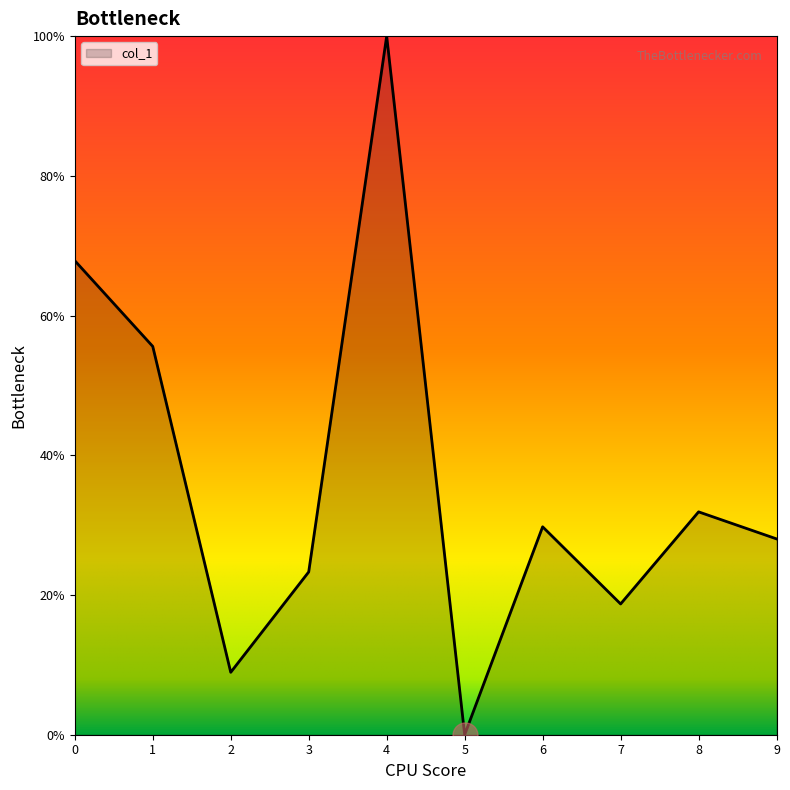

Does the chart have visible grid lines?

No